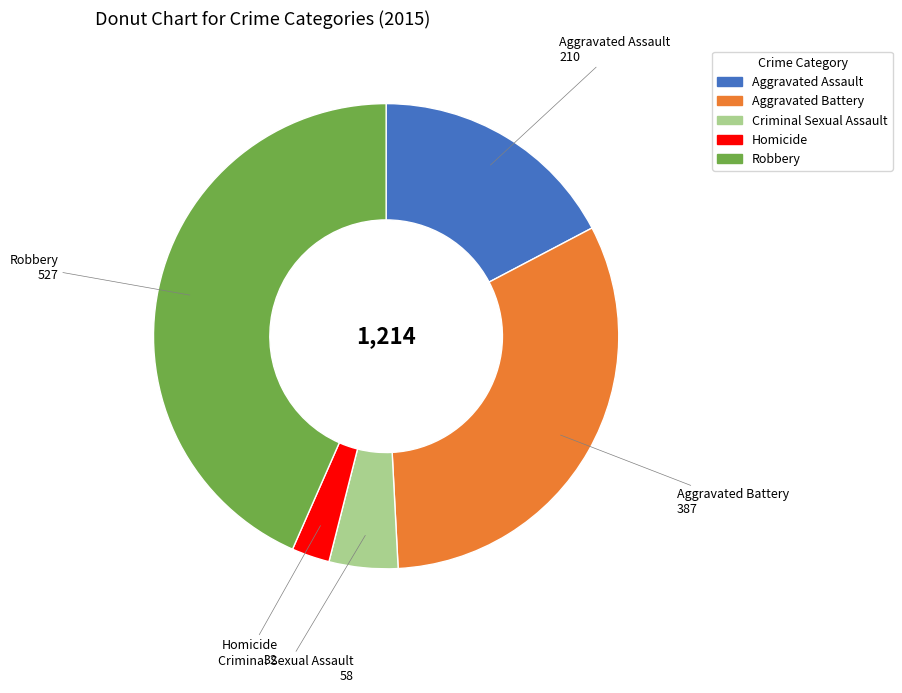

Which slice is the largest?

Robbery